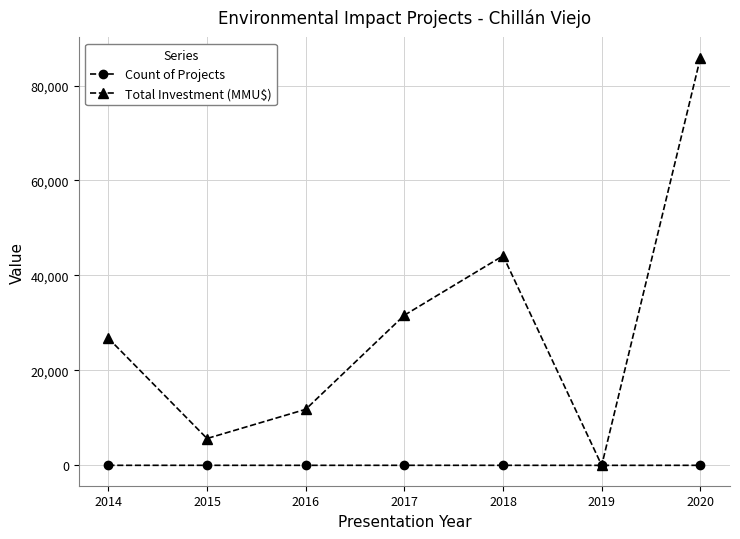

What is the spread (max minus min) of values at 2016?

11796